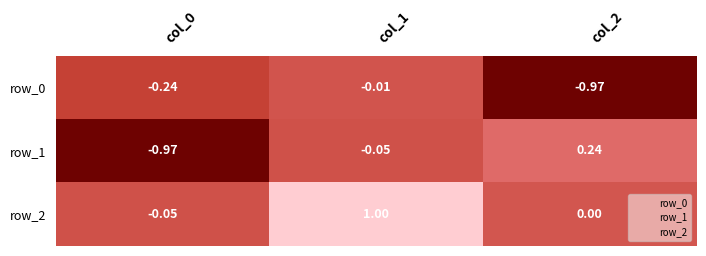

How many negative values does the row_1 series have?

2